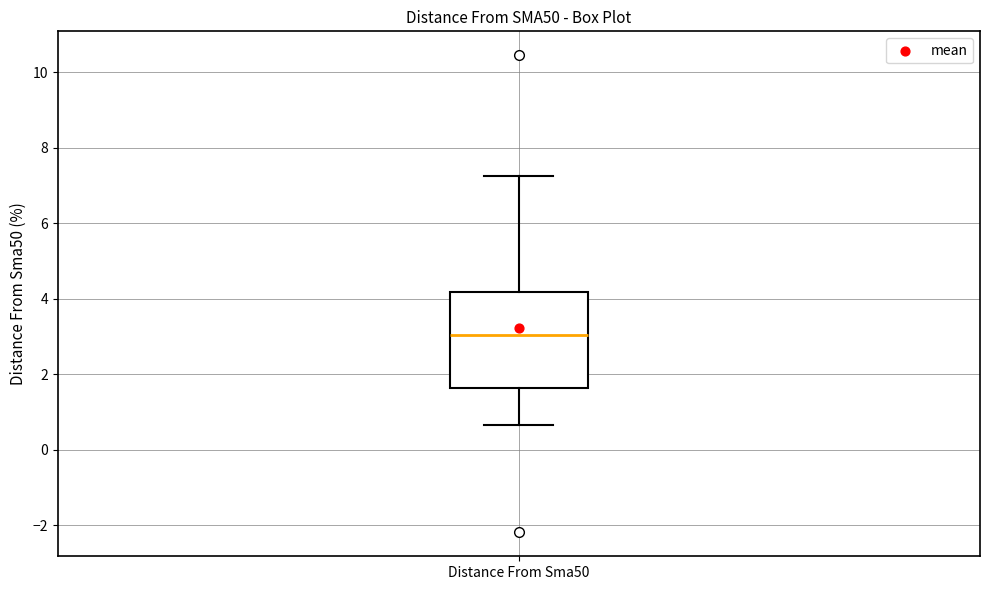

Read this box plot against the y-axis: the position of the median line, the range covered by the box, and the ends of both whiskers. The values are not printed on the chart, so give them approximately, as read against the axis.

median 3.0, box 1.6 to 4.2, whiskers 0.6 to 7.2